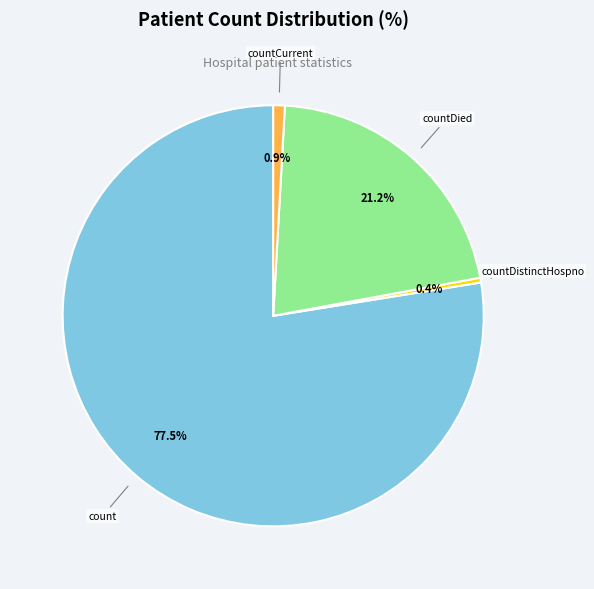

Which slice represents more than half of the pie?

count